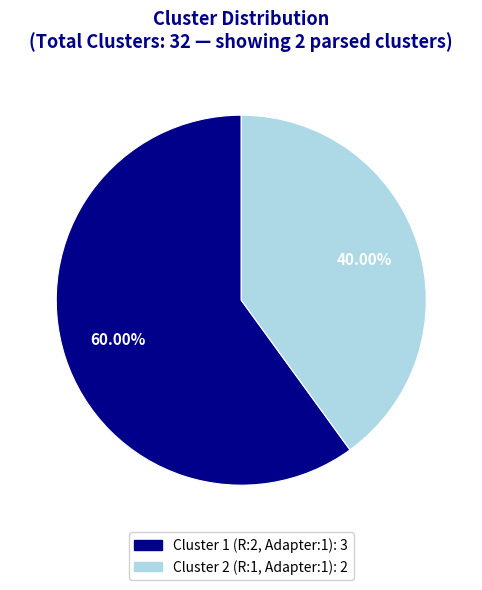

What percentage is NOT represented by Cluster 1 (R:2, Adapter:1)?

40.0%